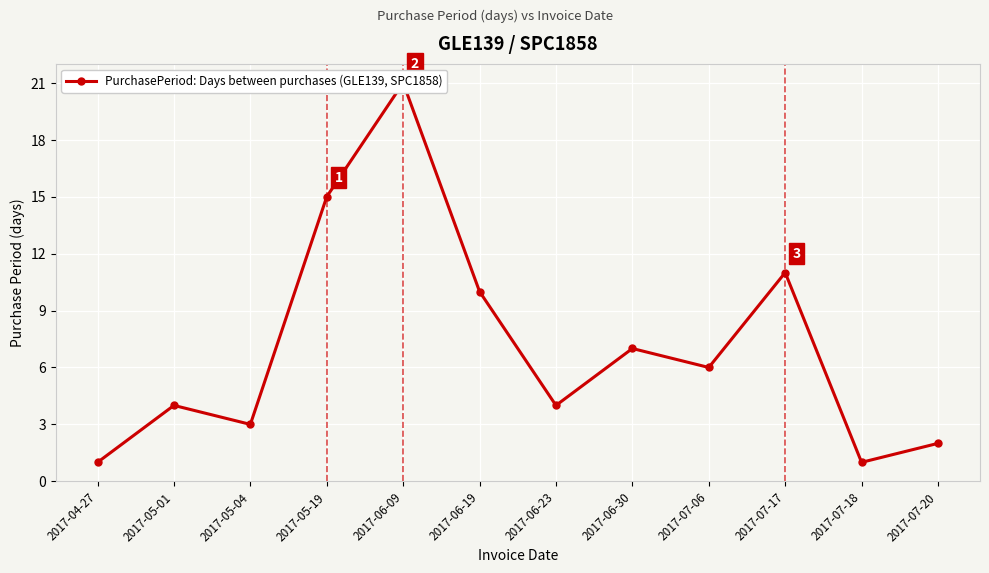

Reading left to right, extract all data points from this chart.

1	4	3	15	21	10	4	7	6	11	1	2